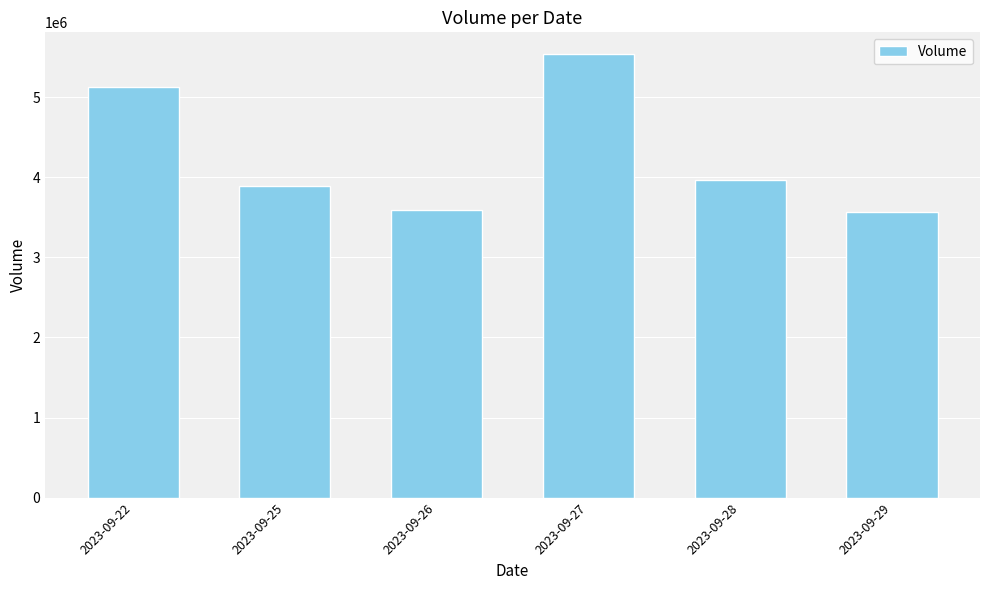

Reading left to right, list all the values displayed in this chart.

2023-09-22=5123200.0	2023-09-25=3889800.0	2023-09-26=3592200.0	2023-09-27=5531633.3	2023-09-28=3971000.0	2023-09-29=3567800.0